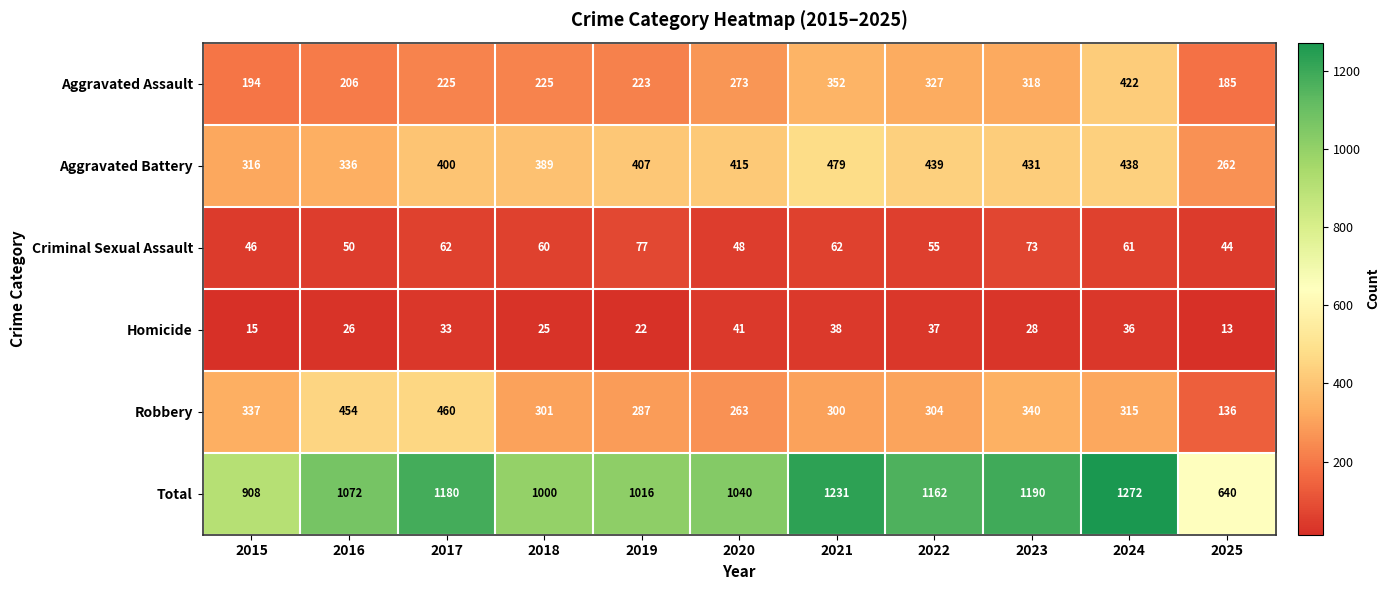

What value does the Total series have at 2019?

1016